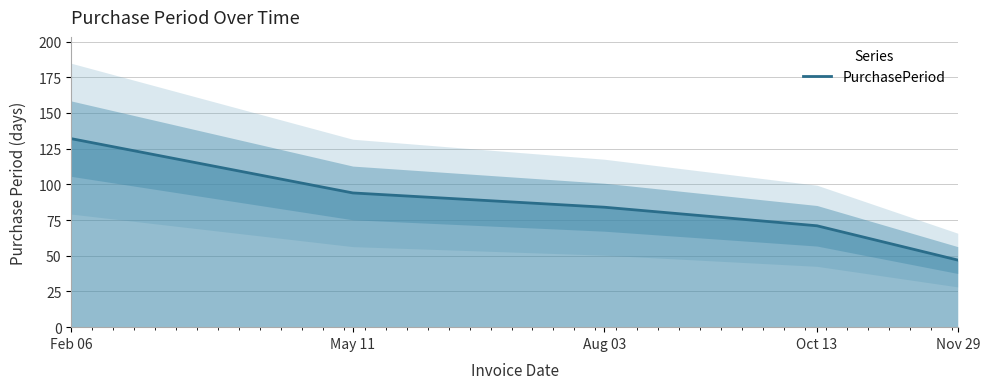

What is the difference between the maximum and minimum values?

85